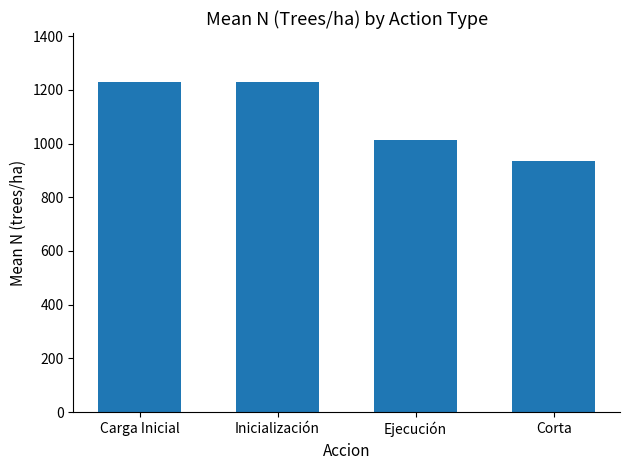

Where is the data nearest to the value 1081?

Ejecución